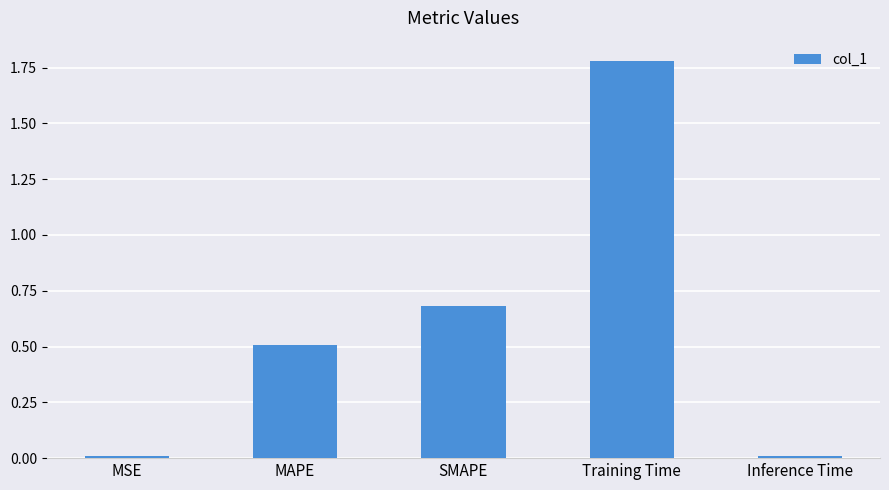

The chart shows a value of 0.5 at MAPE. True or false?

True